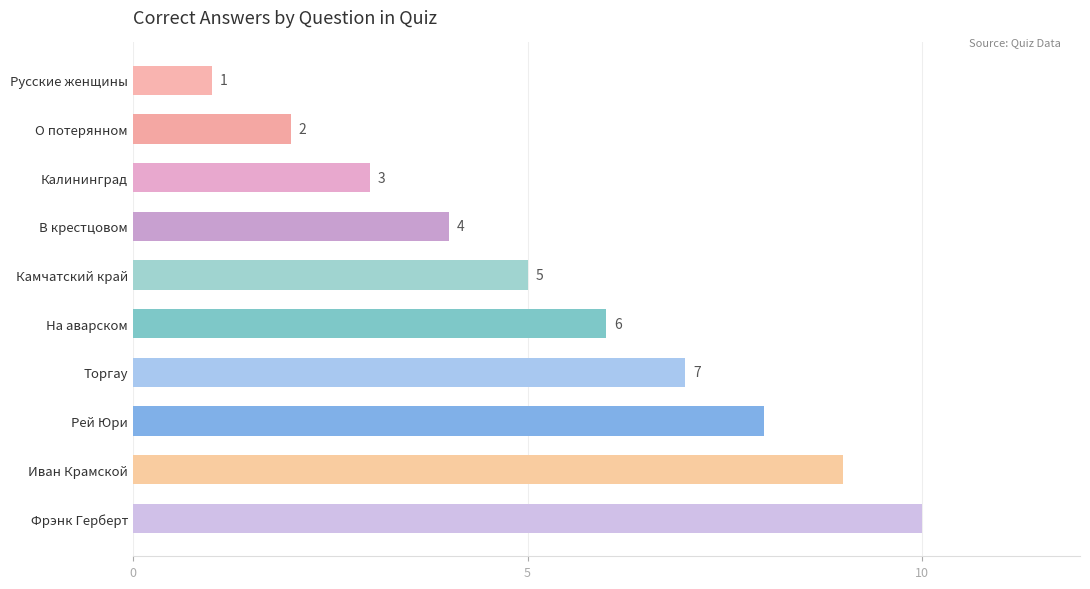

True or false: the data shows 2 at Рей Юри.

False